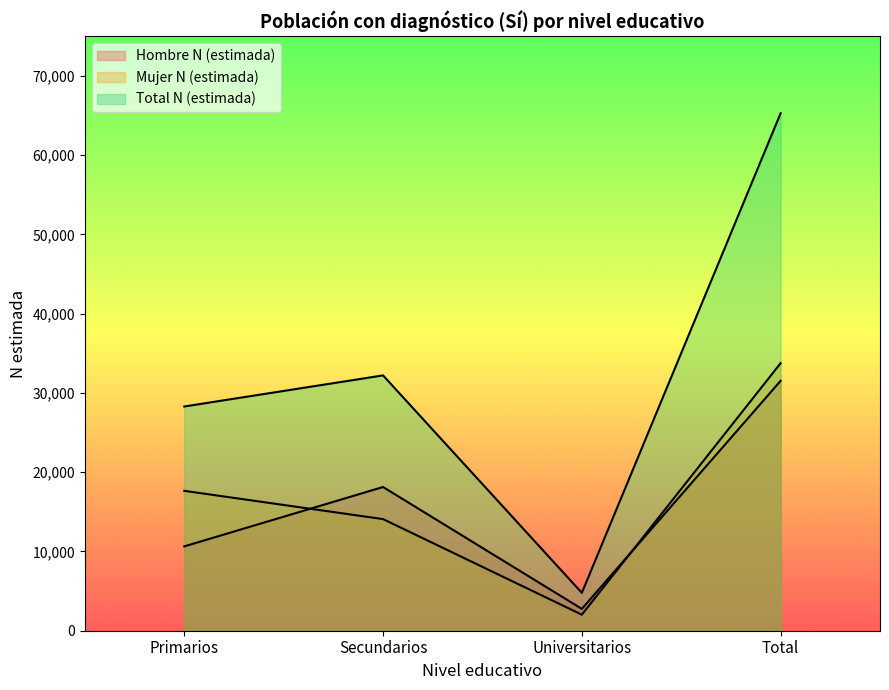

True or false: Mujer N (estimada) and Total N (estimada) cross at least once.

False